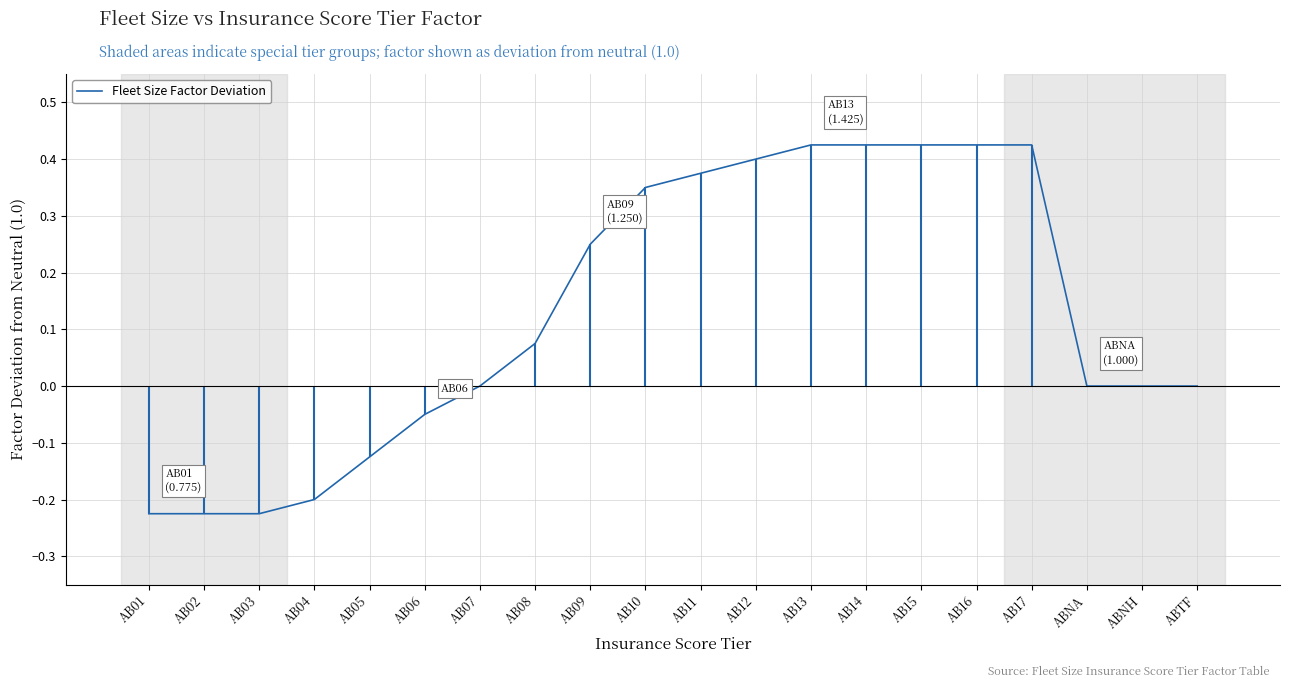

What is the sum of the values at AB09 and AB04?

0.1